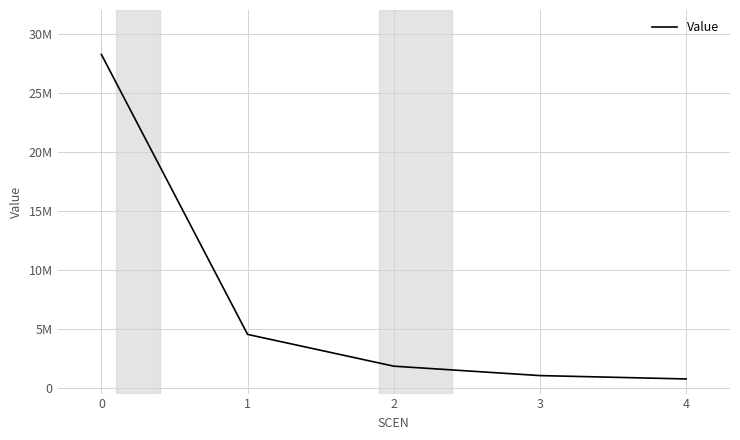

What is the change in value from 2 to 4?

-1082329.7